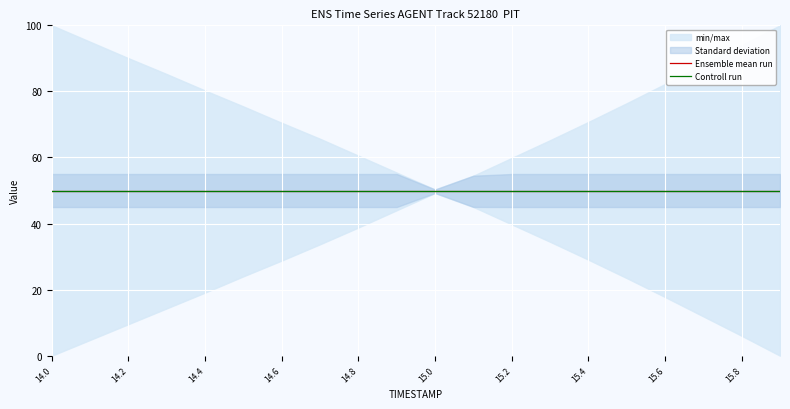

What position from the left is 14.9?

10